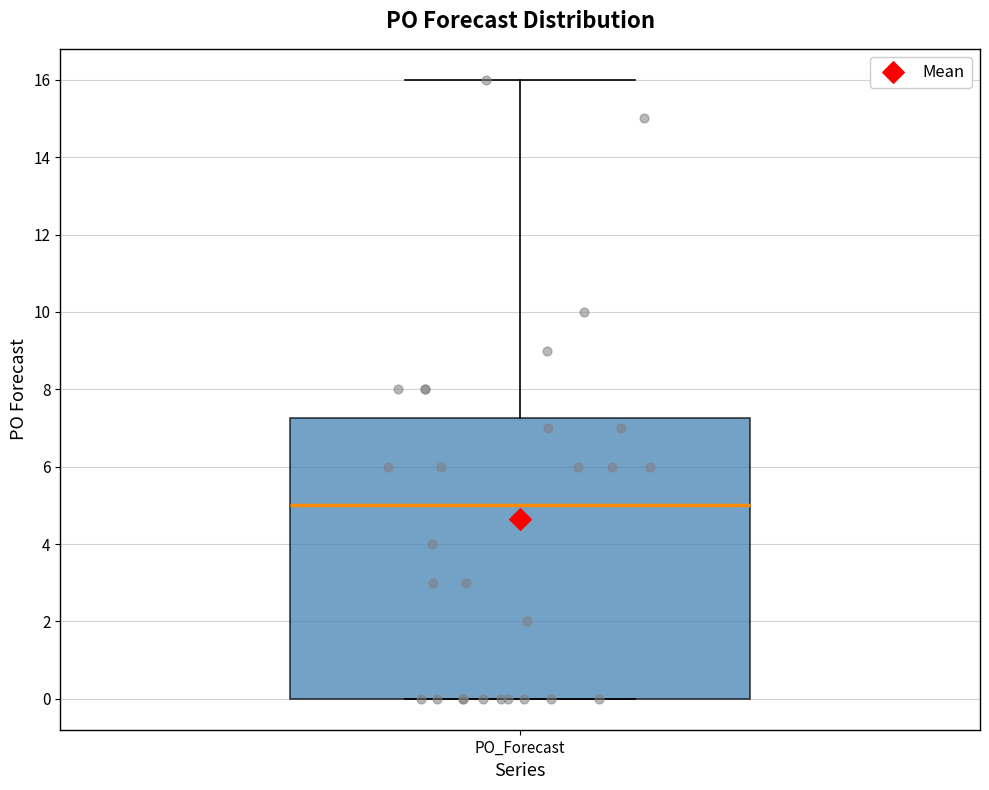

Read this box plot against the y-axis: the position of the median line, the range covered by the box, and the ends of both whiskers. The values are not printed on the chart, so give them approximately, as read against the axis.

median 5.0, box 0.0 to 7.2, whiskers 0.0 to 16.0